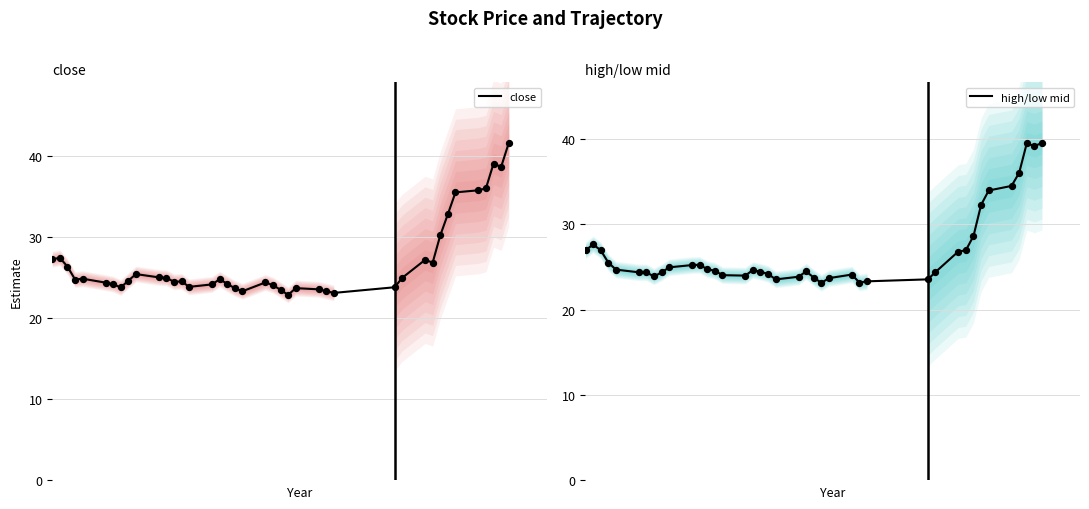

What is the maximum value for close?

41.6